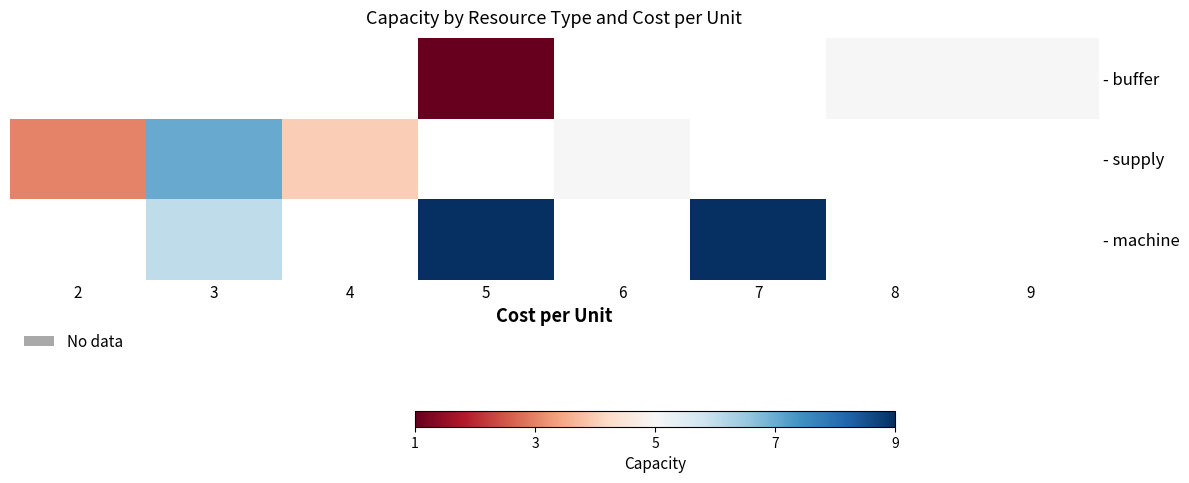

Which series has the widest spread of values?

- supply